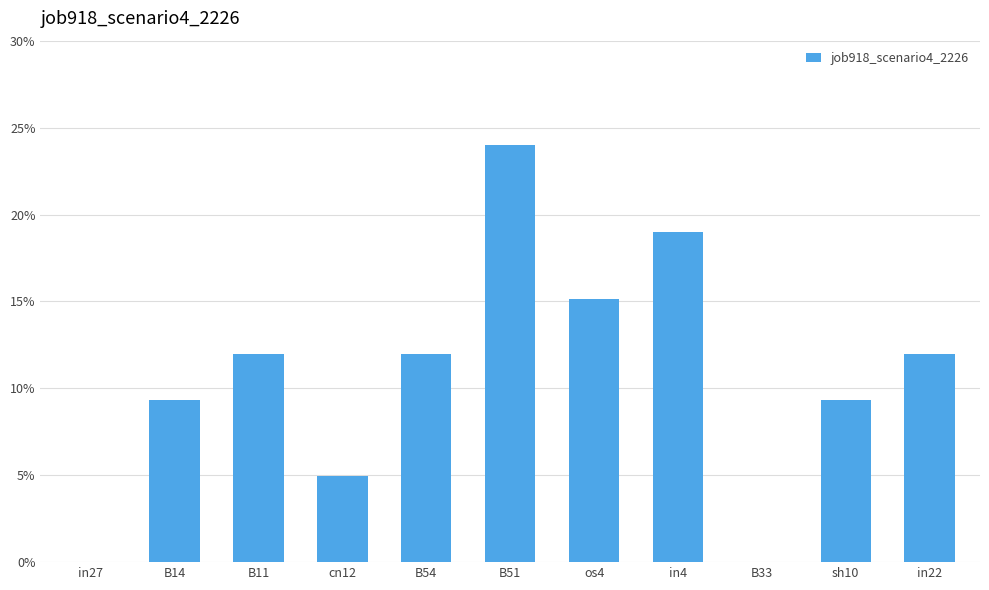

Rank the categories by value from lowest to highest.

in27, B33, cn12, B14, sh10, B11, B54, in22, os4, in4, B51